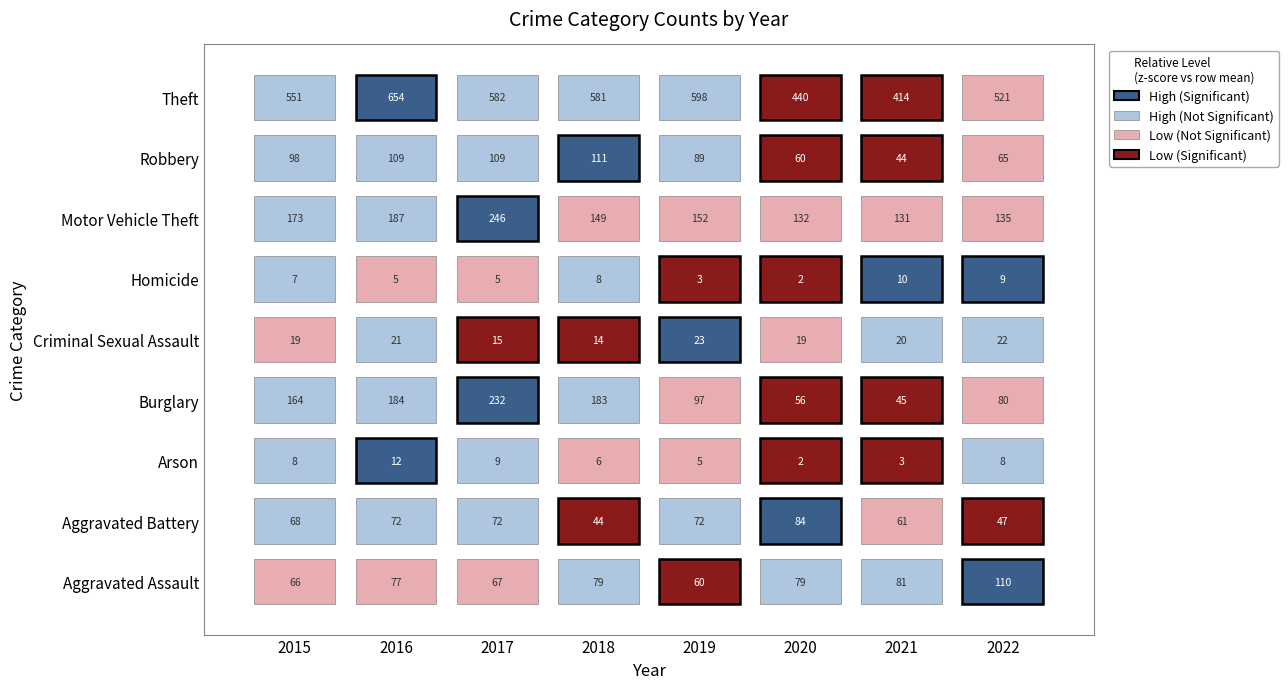

Count the number of categories in the chart.

8